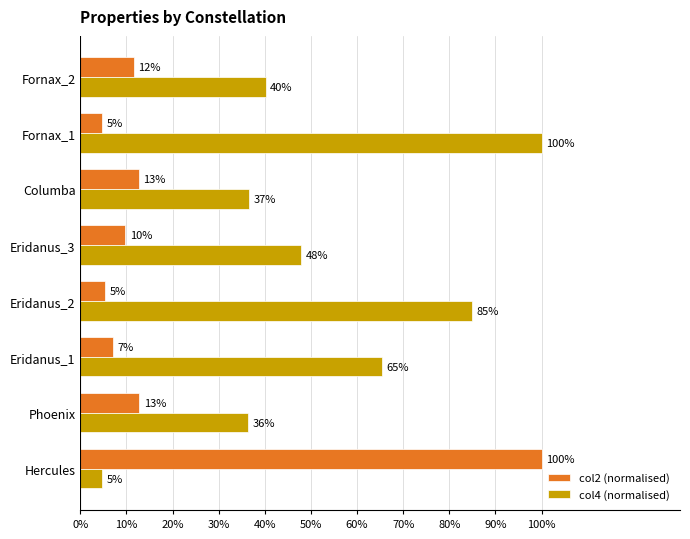

What are all the series names shown in the legend?

col2 (normalised), col4 (normalised)